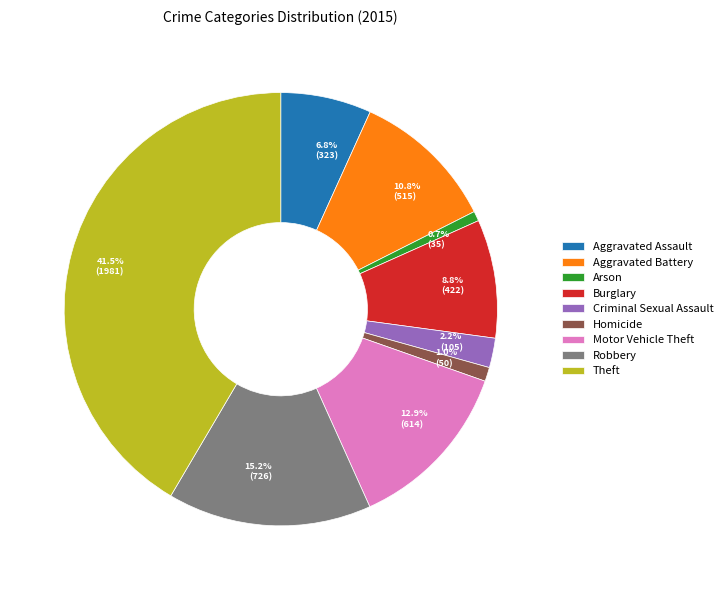

What is the ratio of the value at Robbery to the value at Motor Vehicle Theft?

1.2